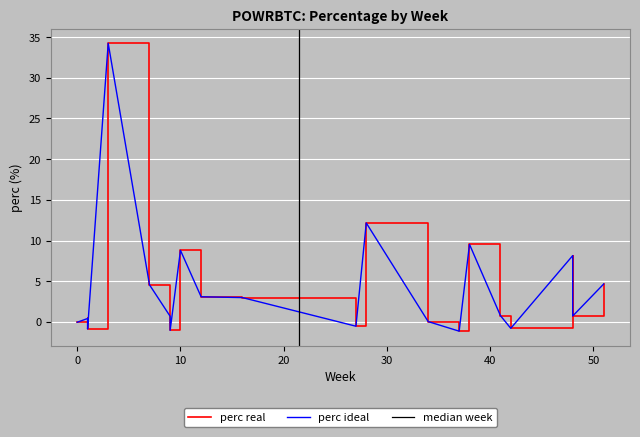

Between 7 and 27, which is larger?

7